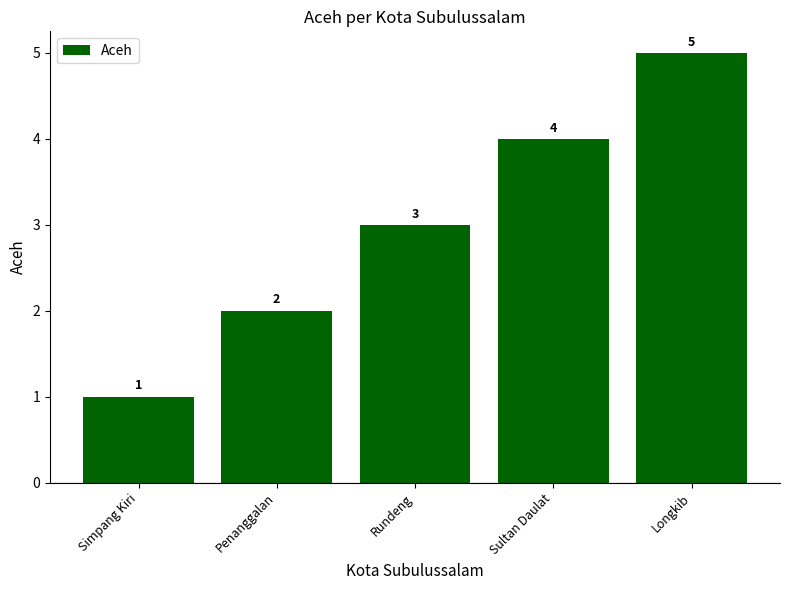

Where is the data nearest to the value 3?

Rundeng